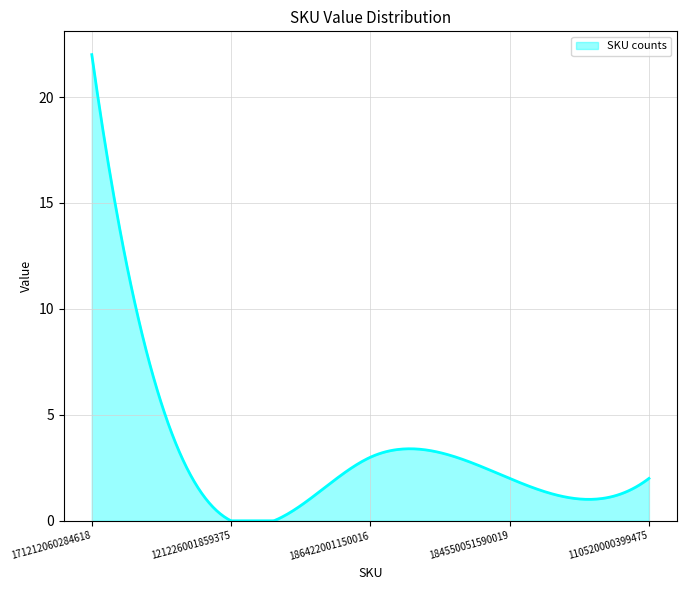

What is the difference between the maximum and minimum values?

22.0